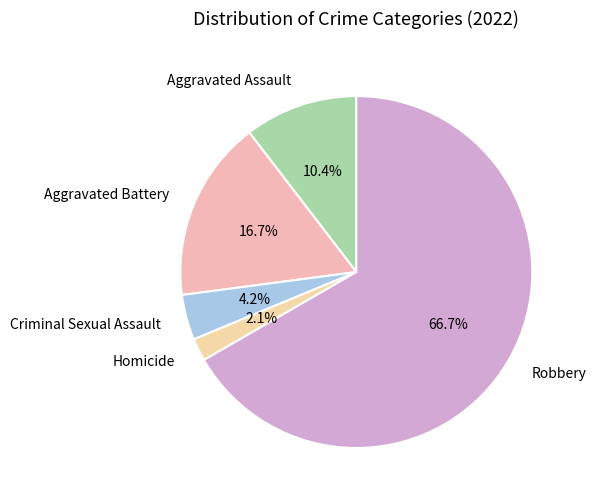

Do Homicide and Criminal Sexual Assault together represent more than half of the pie?

No